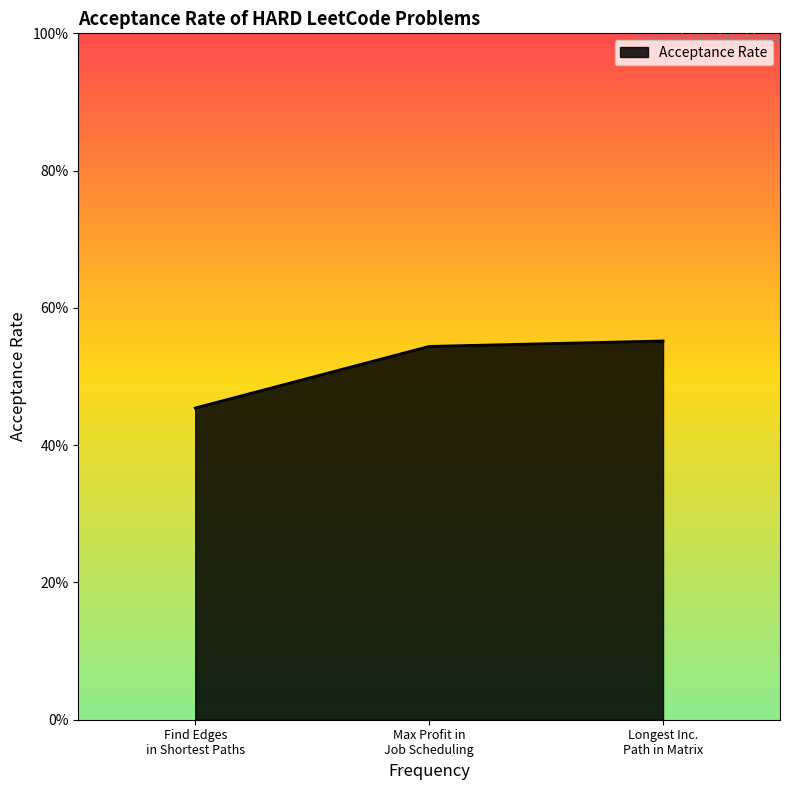

Does the chart display data point markers on the line(s)?

No